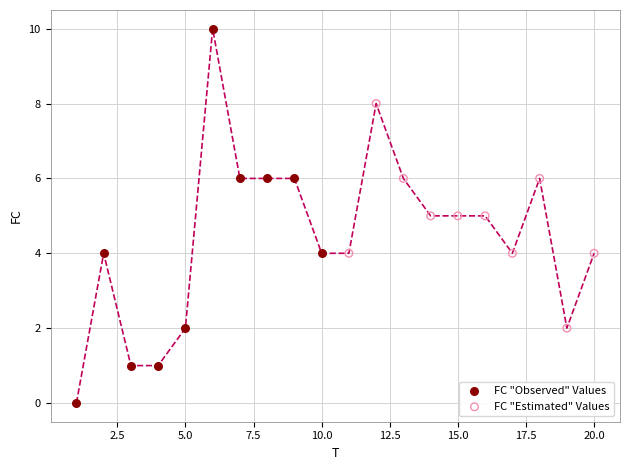

Which series has the largest Y range (max minus min)?

FC "Observed" Values